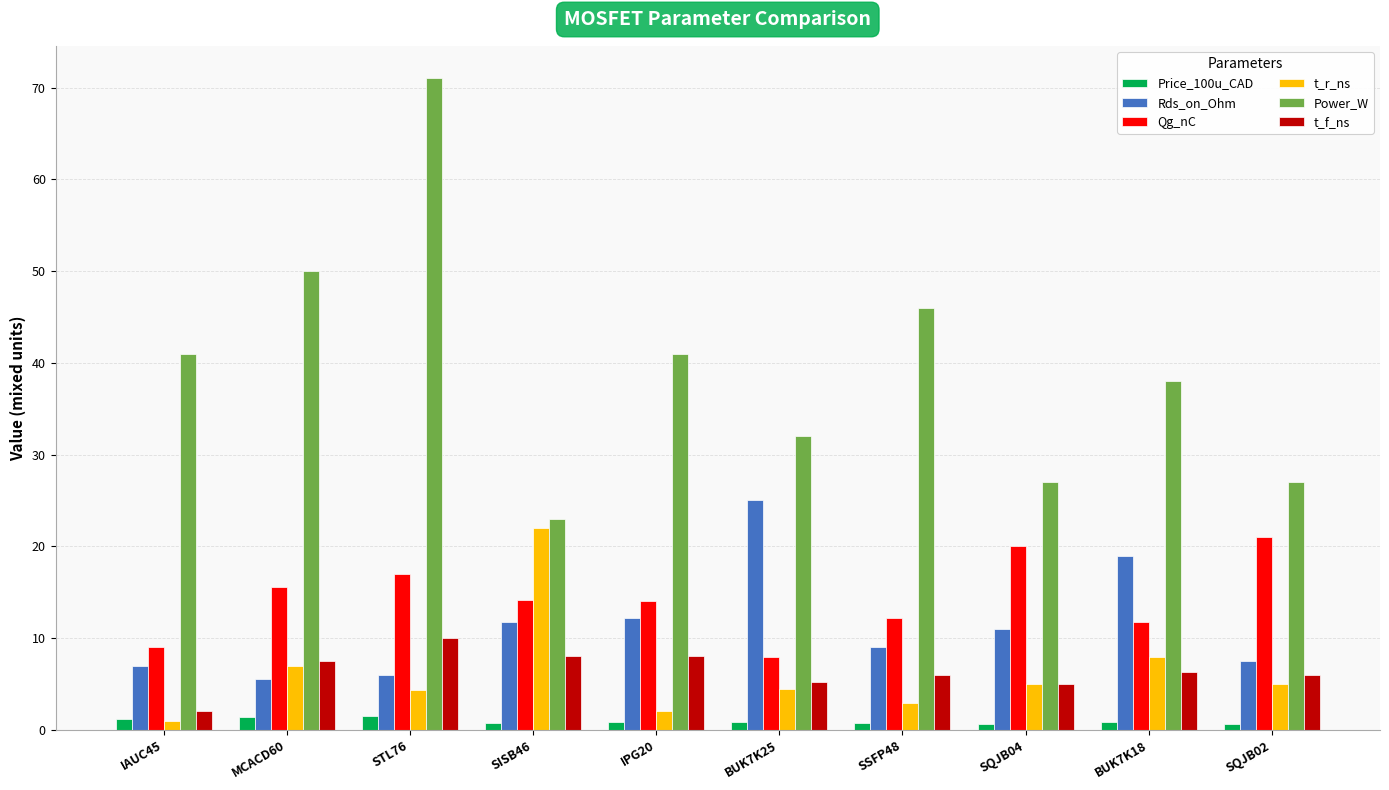

How many data points in t_r_ns are less than 5?

5